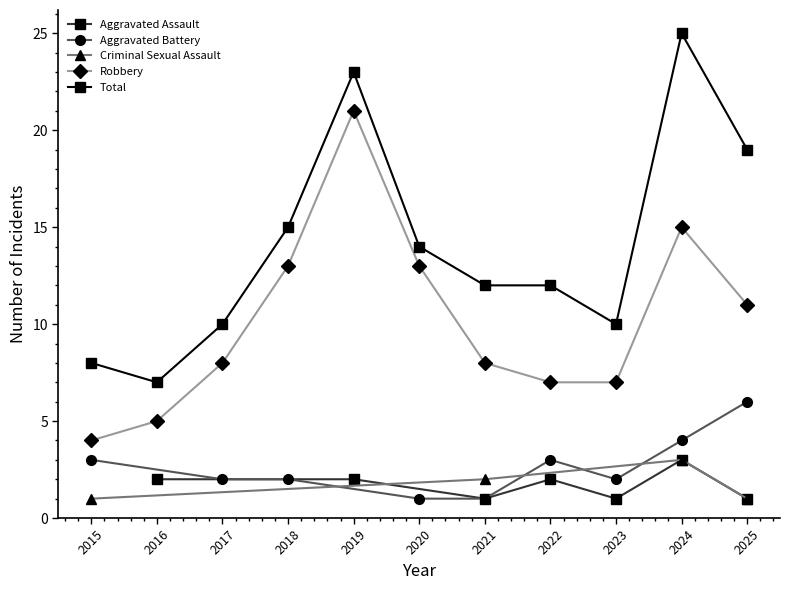

What is the value of the Robbery point at the 6th from the left?

13